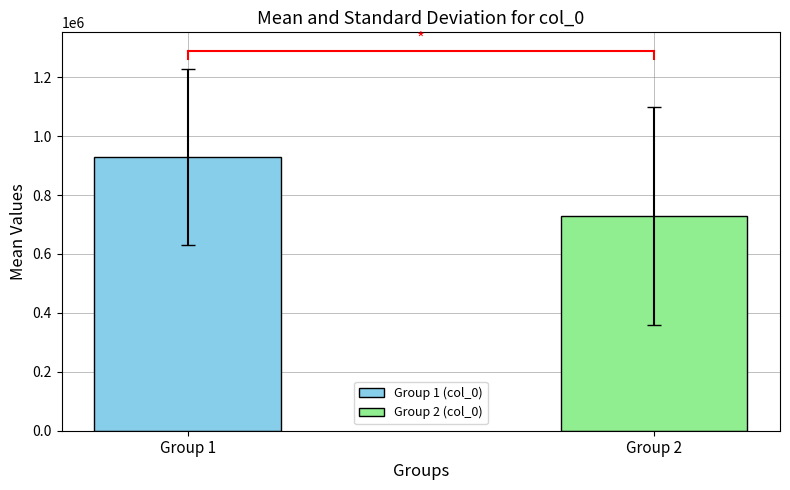

List the series in order of their peak value, lowest first.

Group 2 (col_0), Group 1 (col_0)